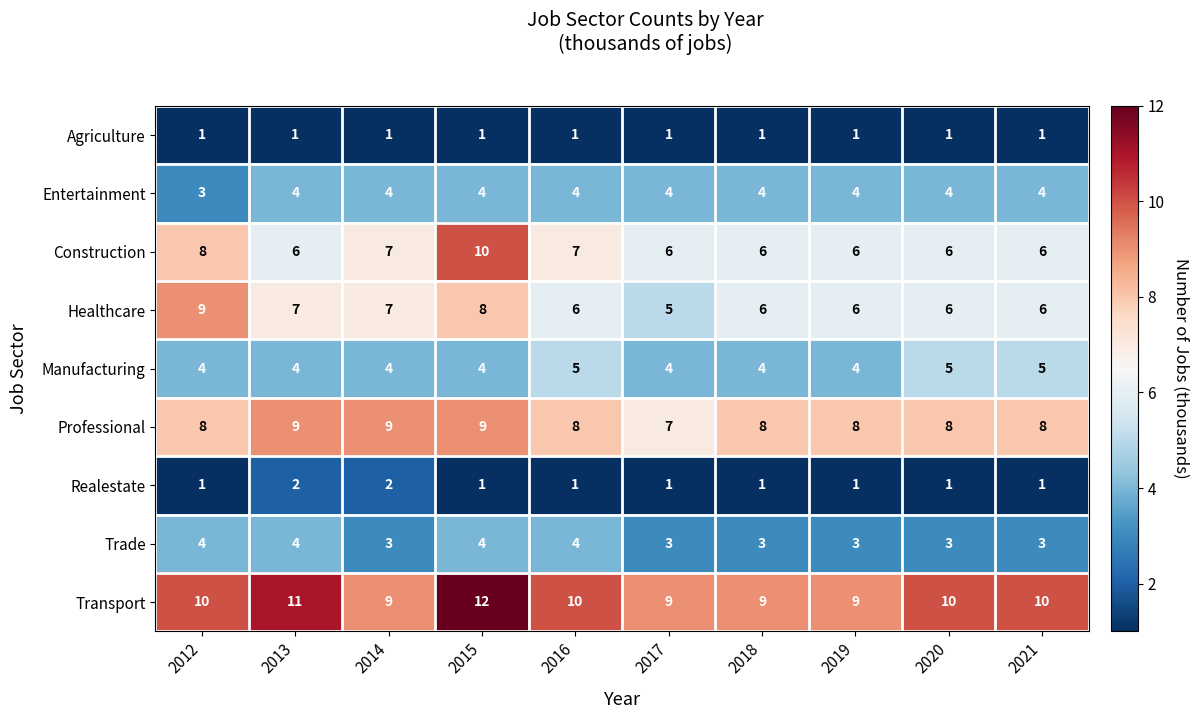

At which category is the sum across all series the highest?

2015